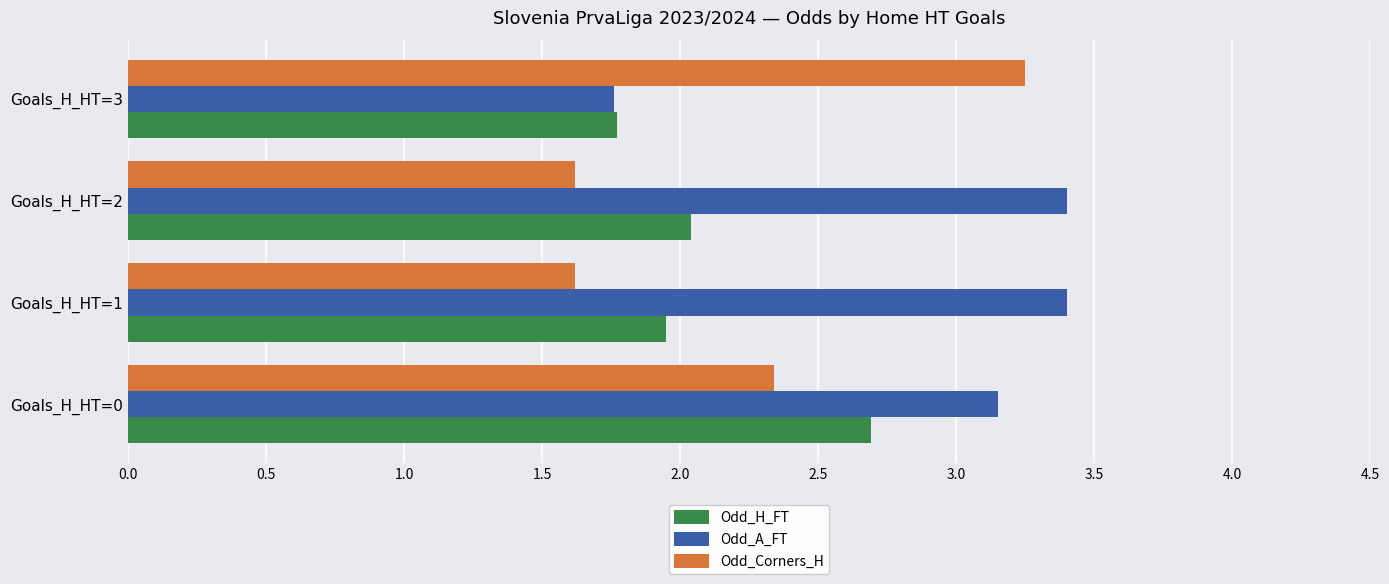

What is the maximum value shown in the chart?

3.4